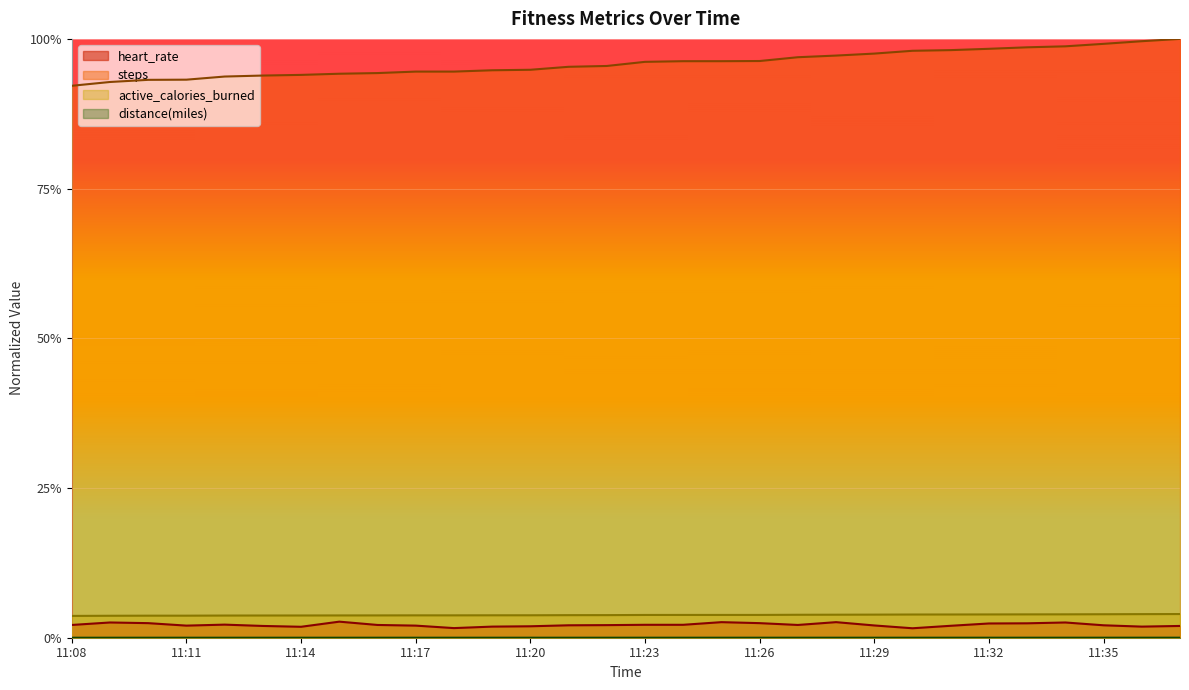

What are all the series names shown in the legend?

heart_rate, steps, active_calories_burned, distance(miles)